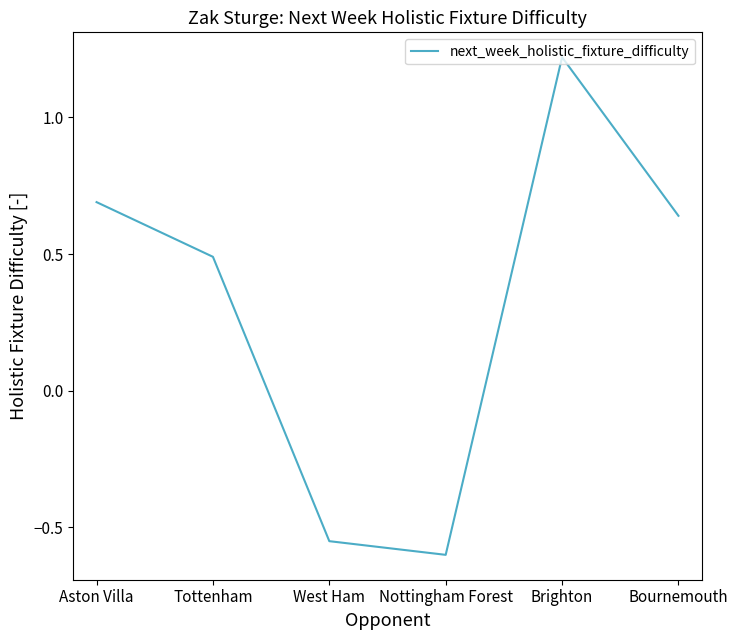

Rank the categories by value from lowest to highest.

Nottingham Forest, West Ham, Tottenham, Bournemouth, Aston Villa, Brighton